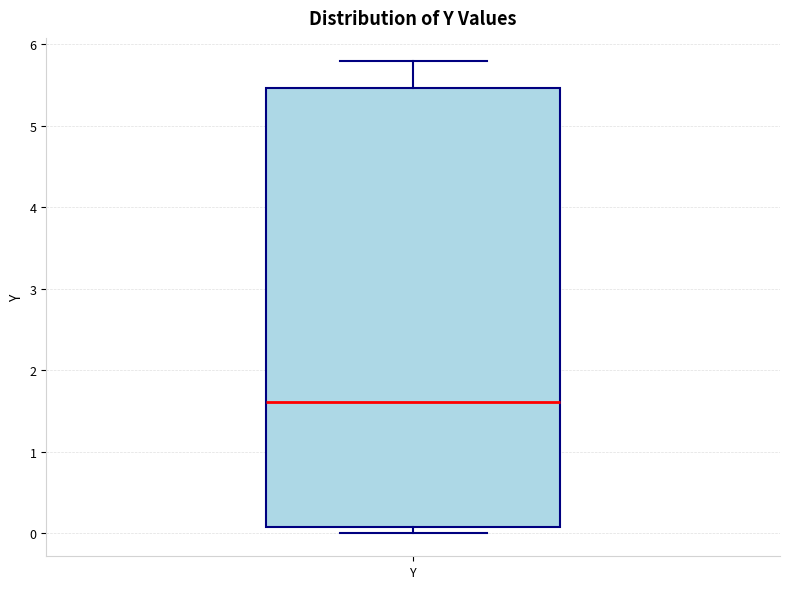

Read this box plot against the y-axis: the position of the median line, the range covered by the box, and the ends of both whiskers. The values are not printed on the chart, so give them approximately, as read against the axis.

median 1.6, box 0.1 to 5.5, whiskers 0.0 to 5.8